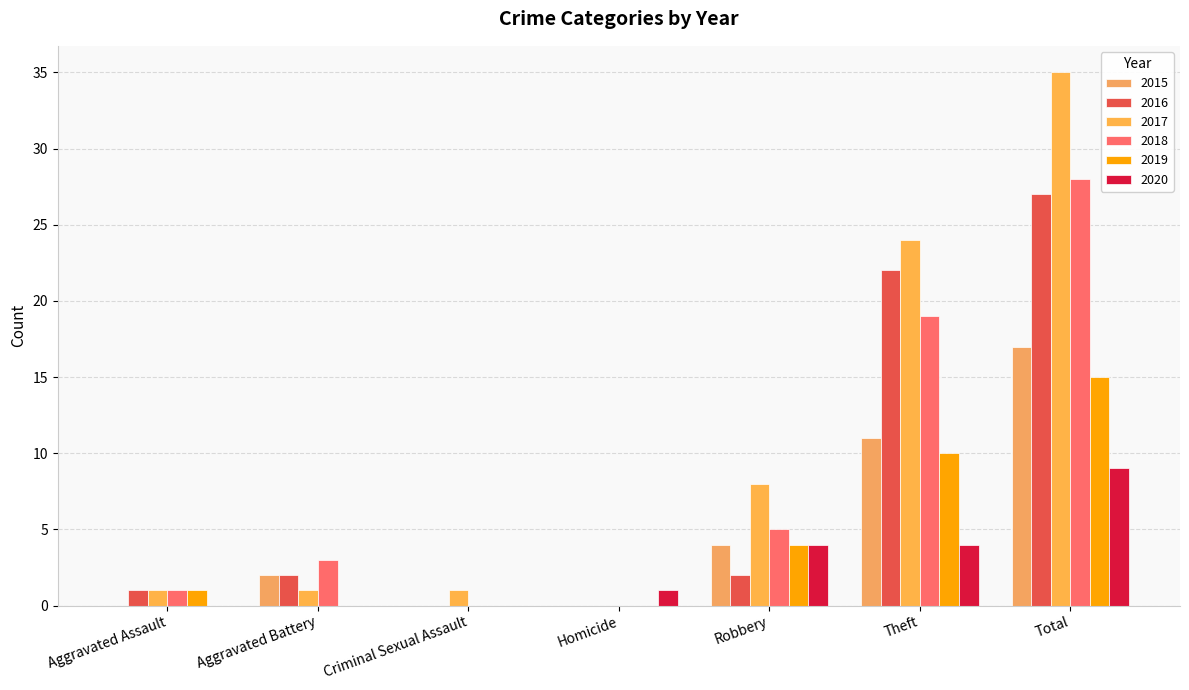

The 2018 series shows 13 at Criminal Sexual Assault. True or false?

False